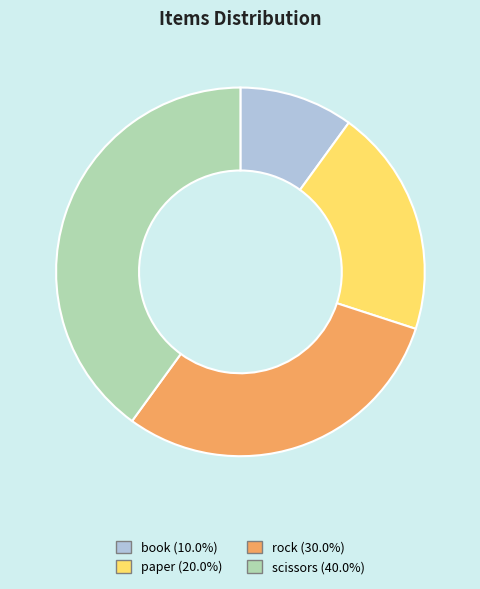

Approximately how many times larger is the value at paper (20.0%) compared to scissors (40.0%)?

0.5